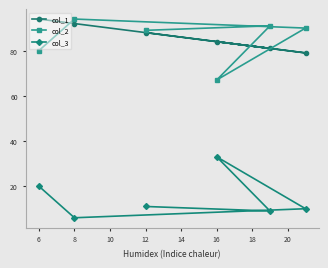

At which label does col_1 first exceed 88?

6